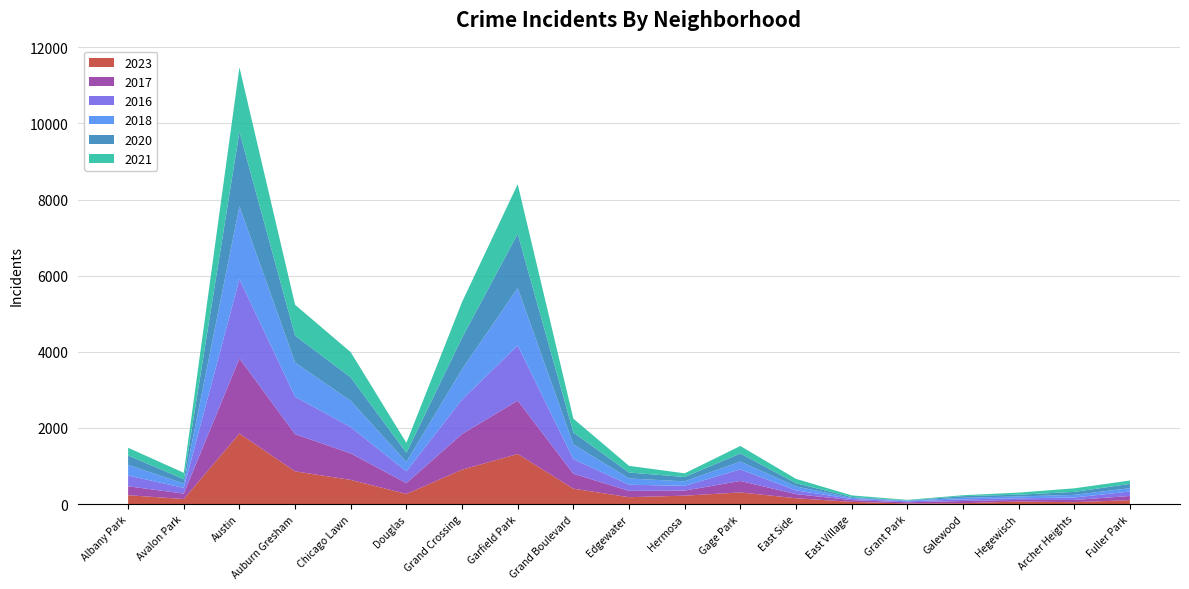

Reading left to right, what are all the values shown in this chart?

2023: 232	132	1853	859	635	265	903	1316	404	180	220	305	153	57	16	22	66	49	102
2017: 235	142	1972	978	695	285	936	1401	392	166	134	301	108	46	30	58	43	58	110
2016: 282	151	2086	983	690	308	908	1448	384	162	124	305	97	32	26	42	42	65	118
2018: 281	115	1912	898	691	246	794	1510	388	164	118	205	105	26	15	42	49	69	87
2020: 246	113	1959	708	618	242	828	1426	313	157	114	213	85	24	7	43	46	78	112
2021: 203	168	1695	811	661	262	941	1303	363	175	97	197	114	43	15	25	54	94	89